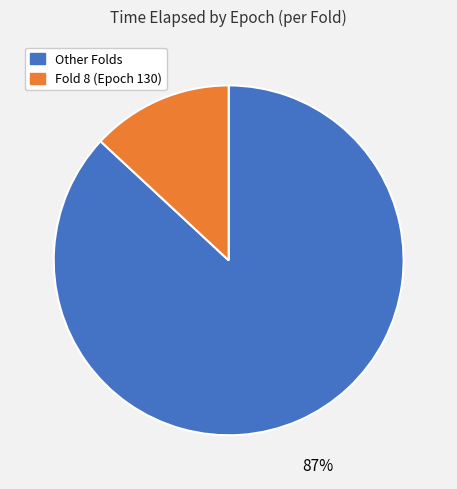

Does any single category account for the majority?

Yes